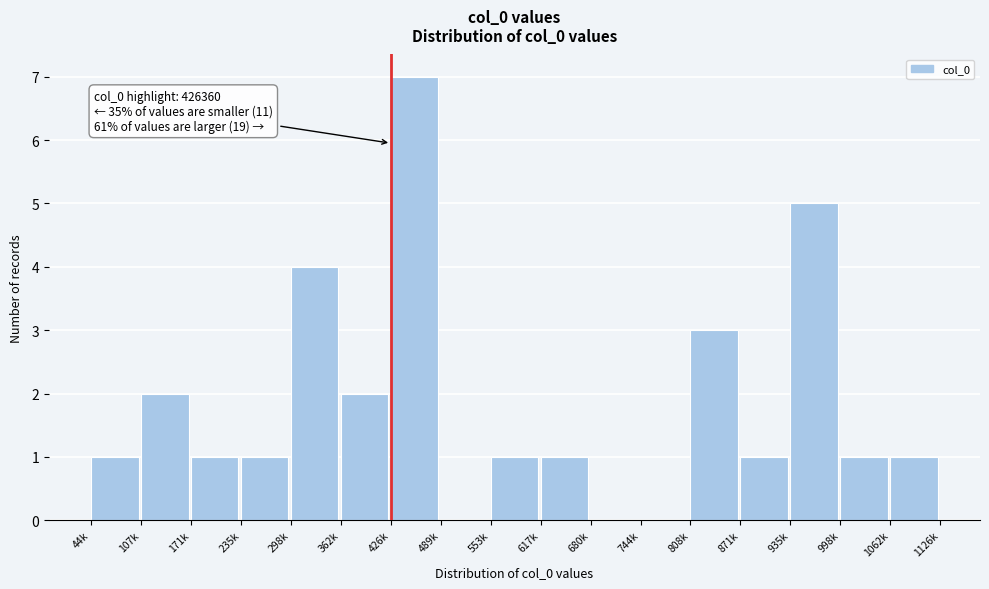

Reading left to right, list all the values displayed in this chart.

44k=1	107k=2	171k=1	235k=1	298k=4	362k=2	426k=7	489k=0	553k=1	617k=1	680k=0	744k=0	808k=3	871k=1	935k=5	998k=1	1062k=1